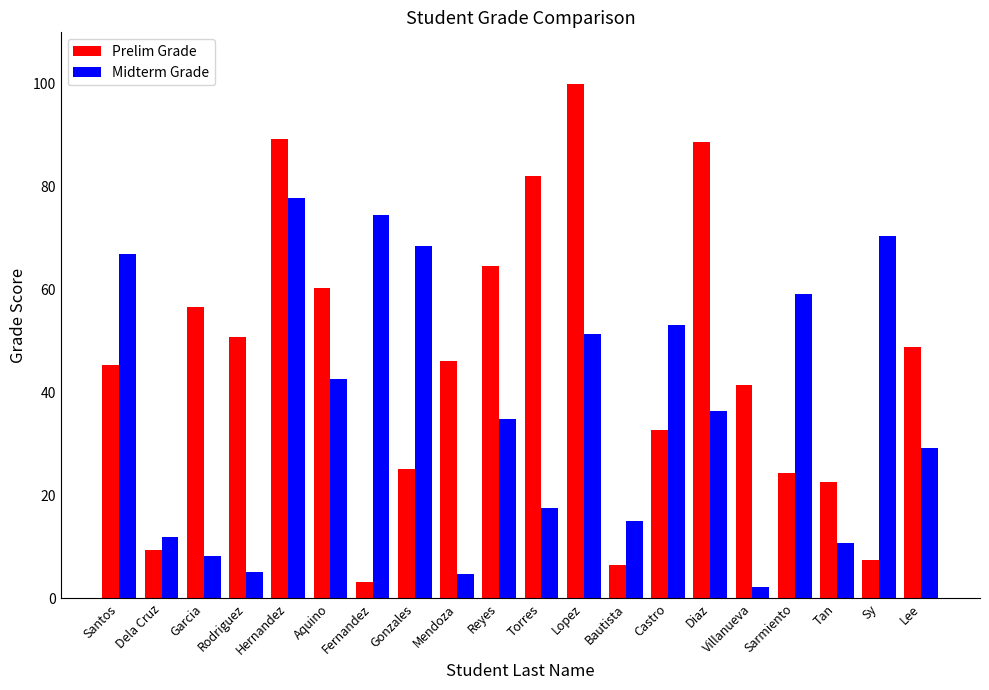

Between Aquino and Gonzales, which series saw the biggest shift?

Prelim Grade